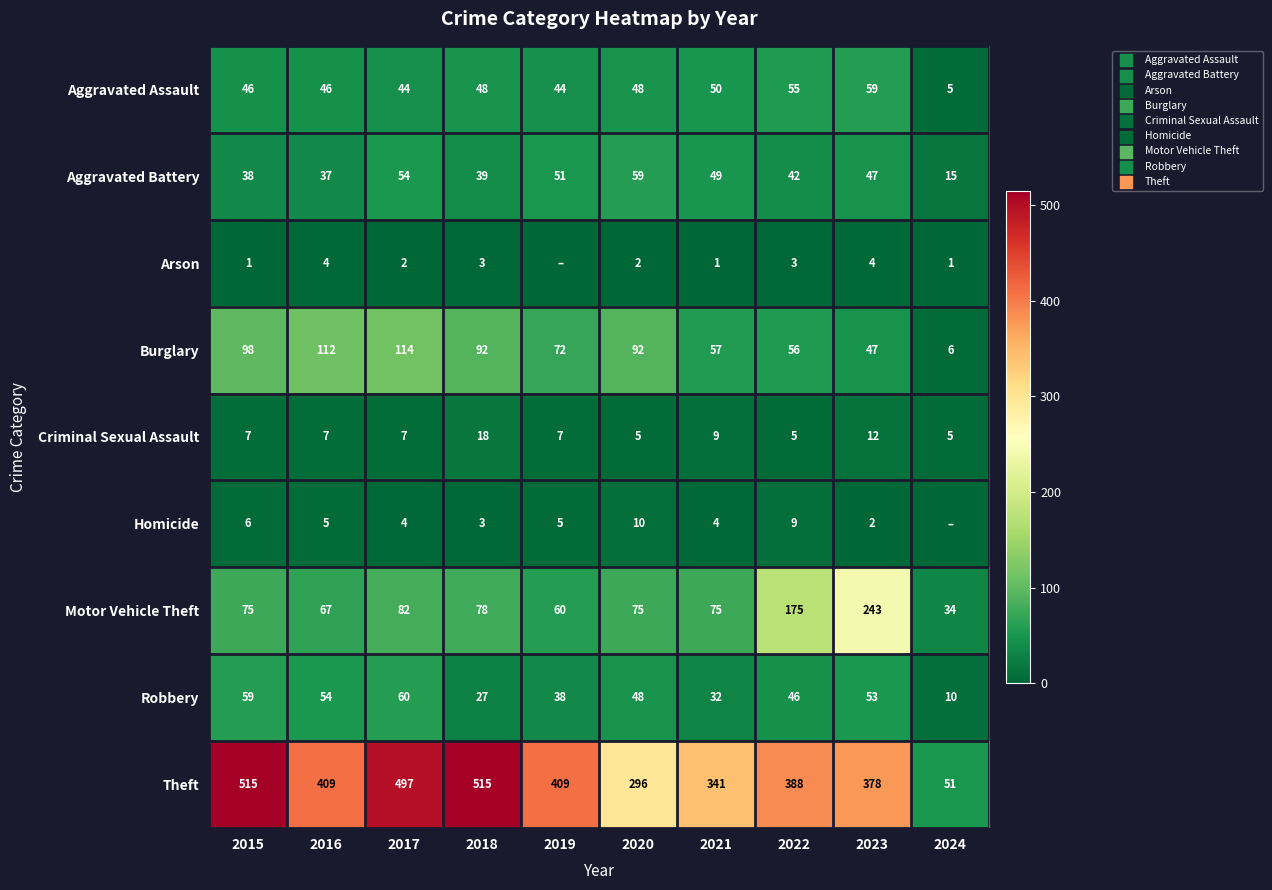

What is the sum of all Burglary values?

746